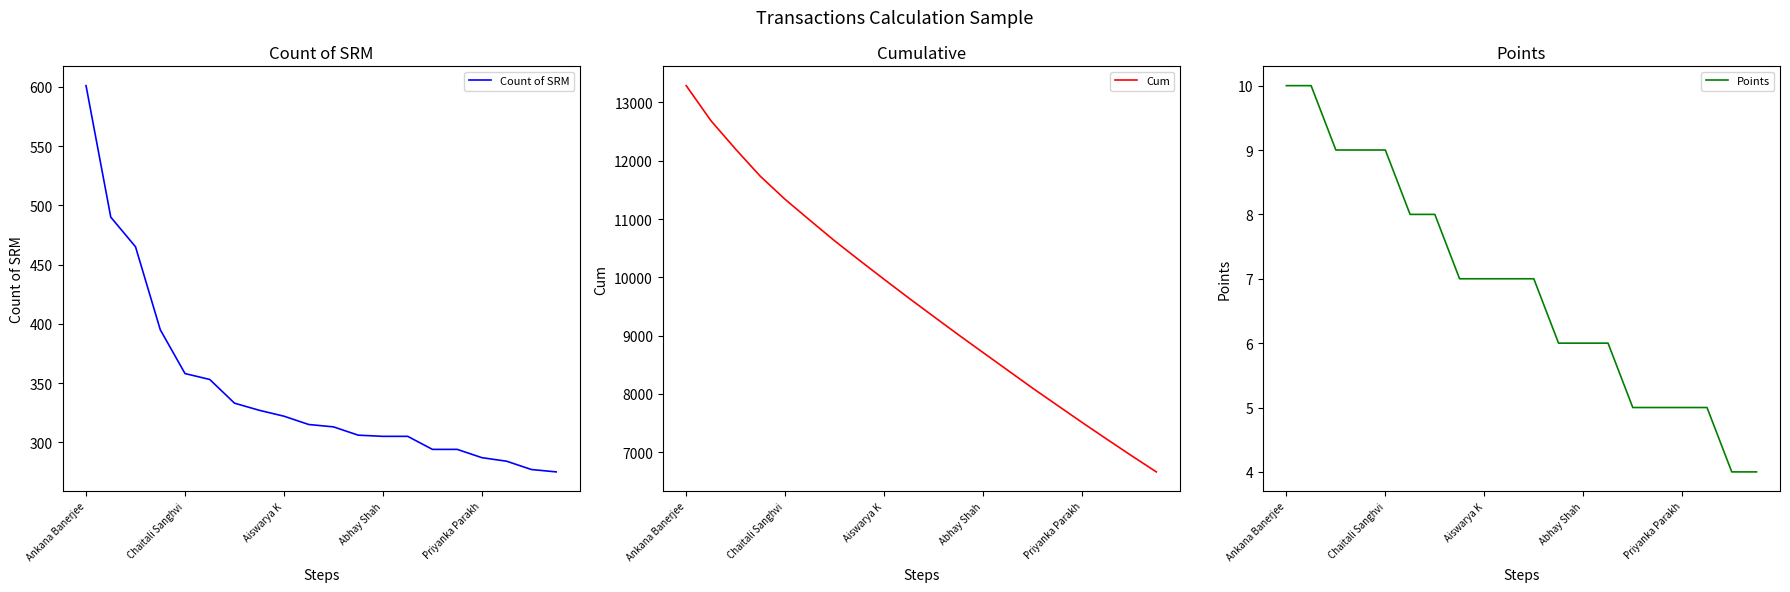

At 11, list the series in order from smallest to largest.

Points, Count of SRM, Cum